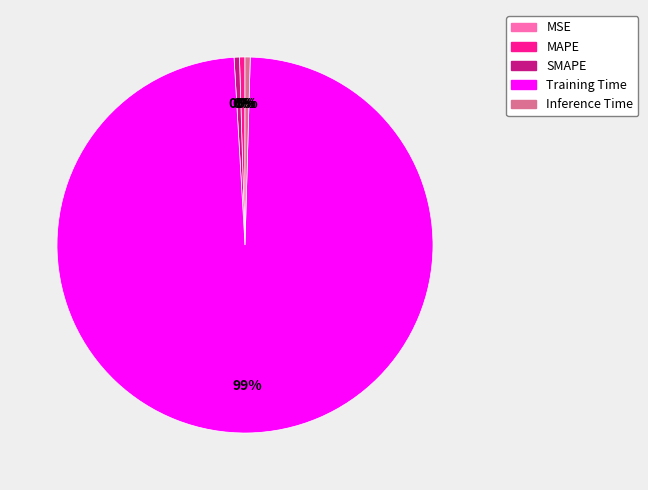

To the nearest percent, what is the average slice percentage?

20%